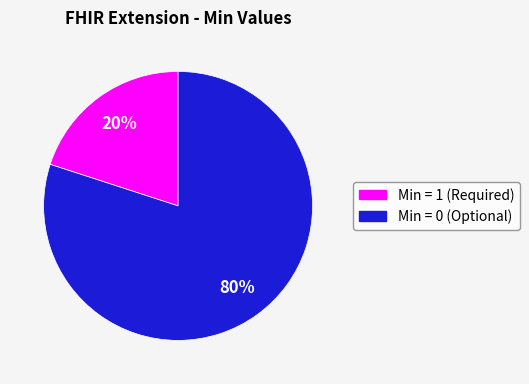

How many slices are in this pie chart?

2